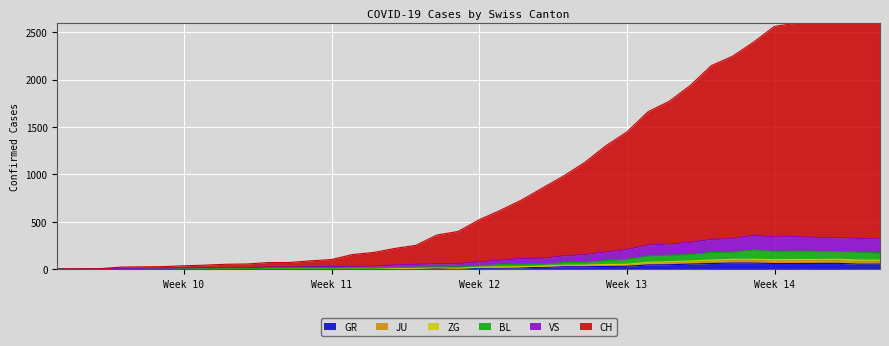

What is the label of the 3rd point from the right?

2020-04-02